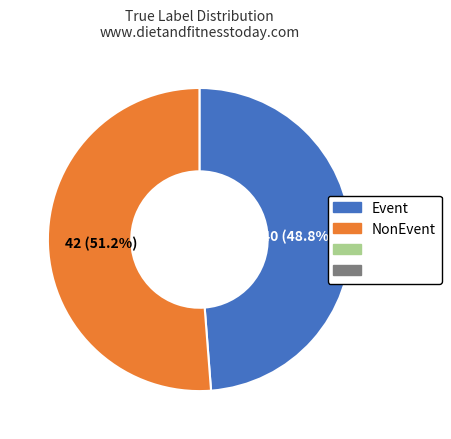

To the nearest percent, what is the difference between the largest and smallest slice percentages?

2%